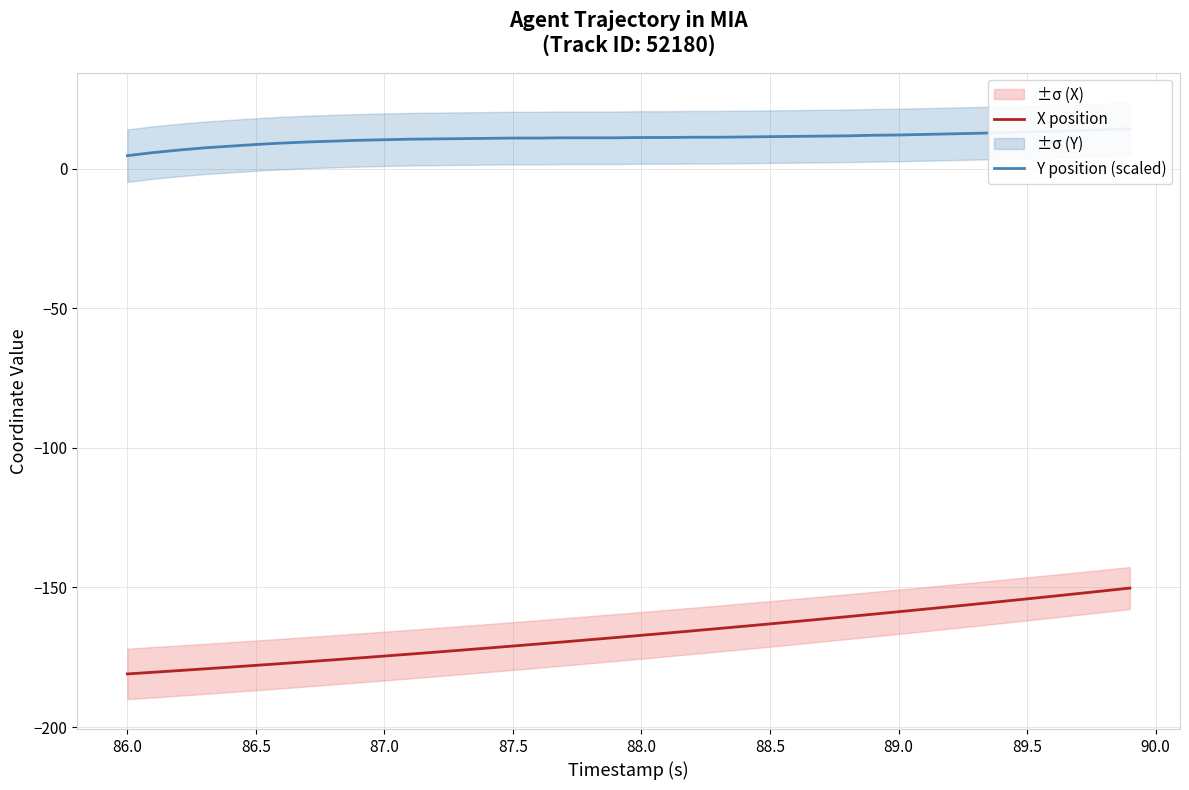

The value of X position at 89.5 is -154.1. True or false?

True